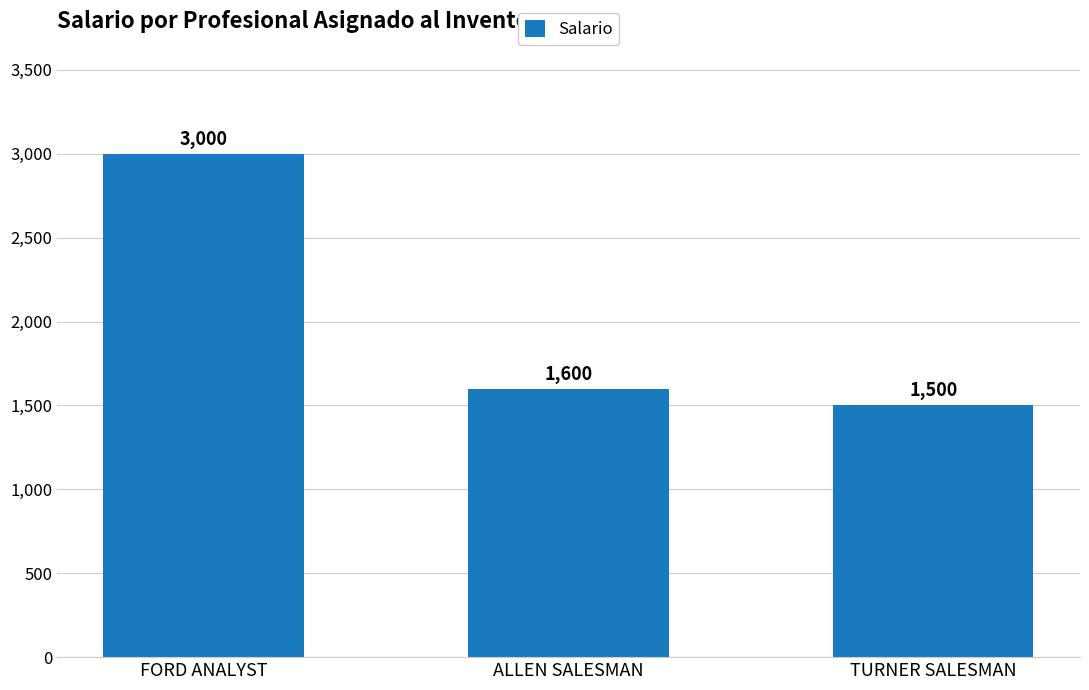

Which label corresponds to the largest value in the chart?

FORD ANALYST